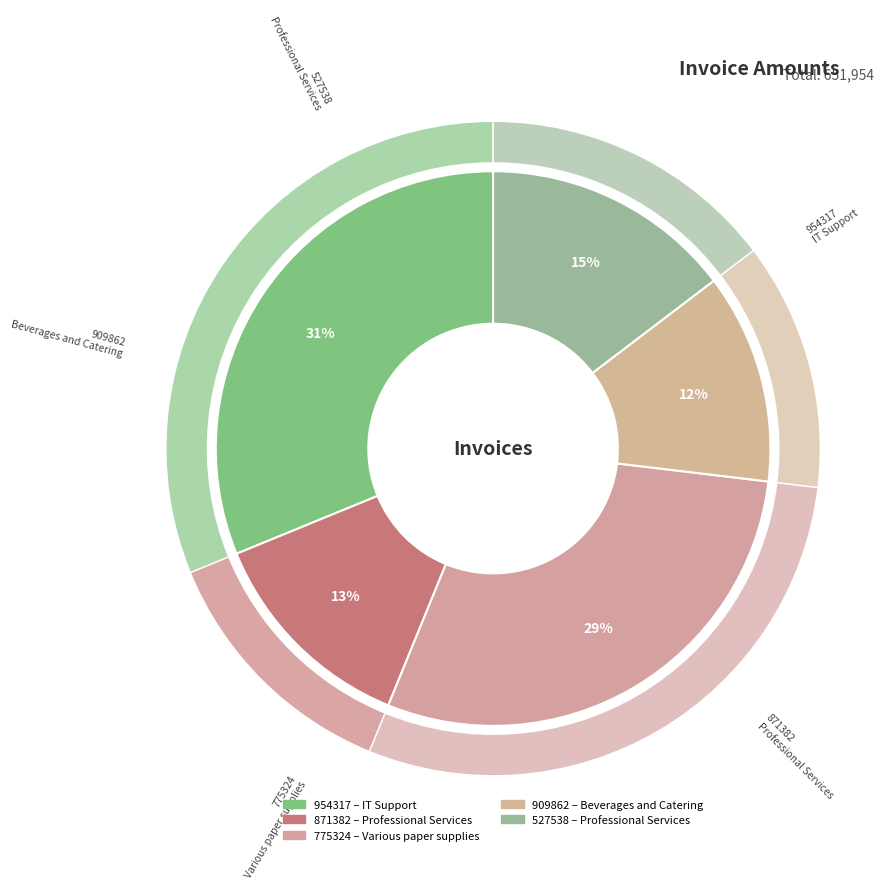

Is there any slice that represents more than half of the pie?

No